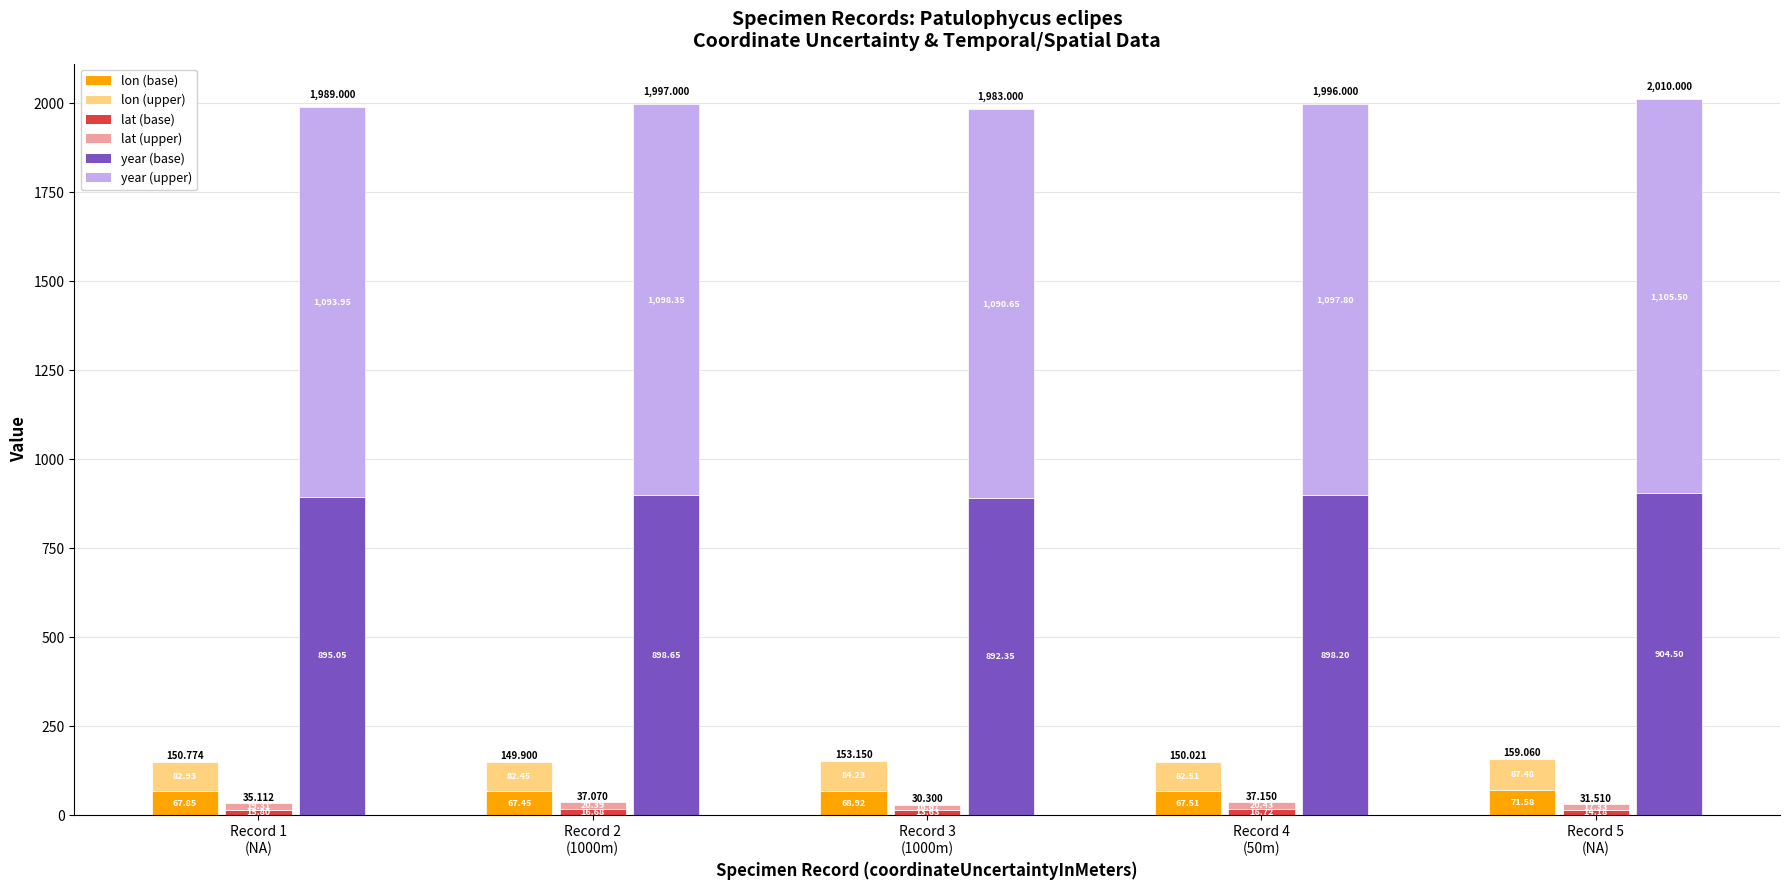

Count the number of categories in the chart.

5